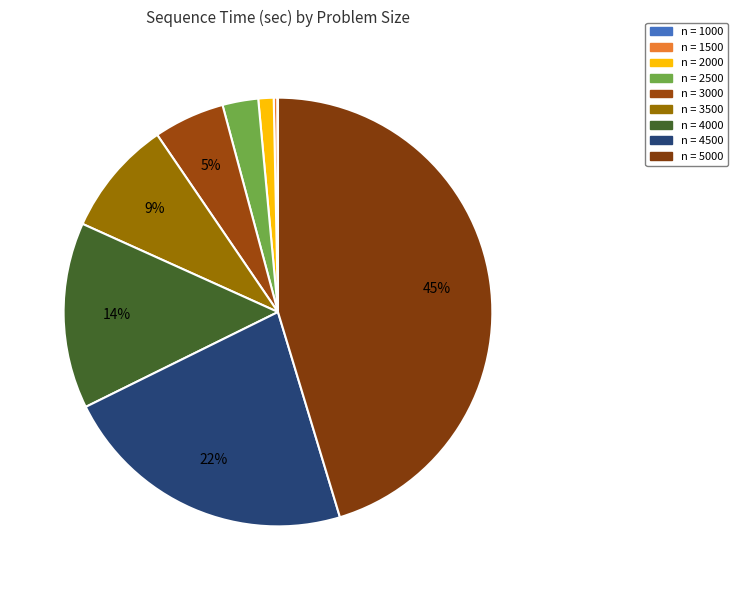

How many segments does this pie chart have?

9